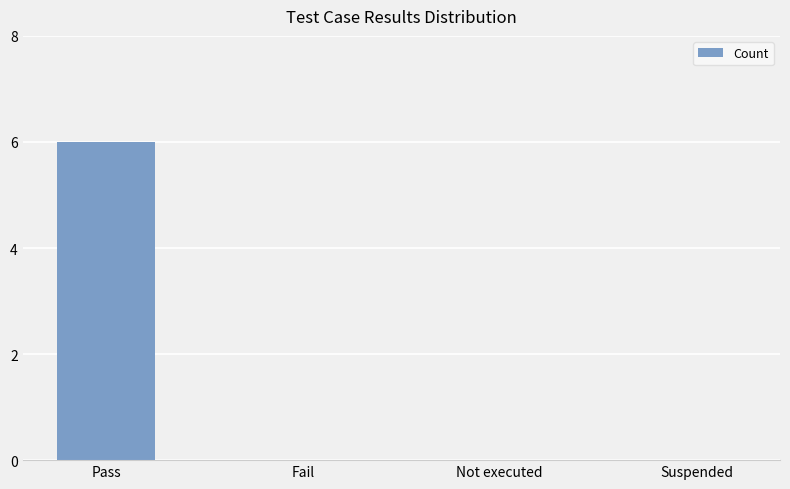

What is the maximum value shown in the chart?

6